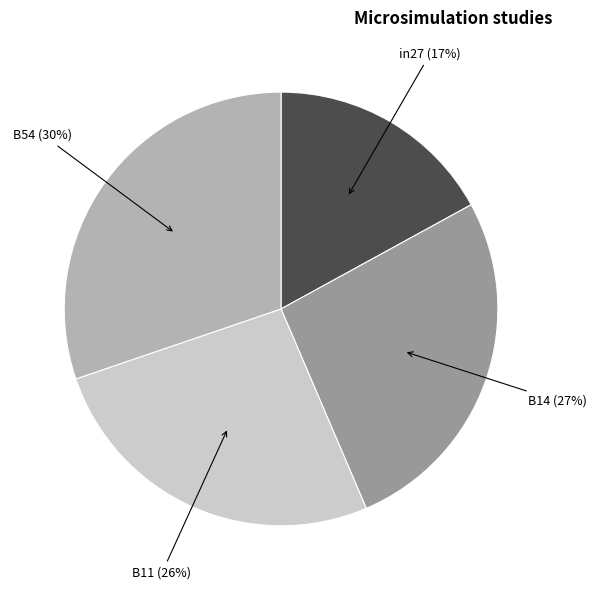

Count the number of slices in the pie.

4